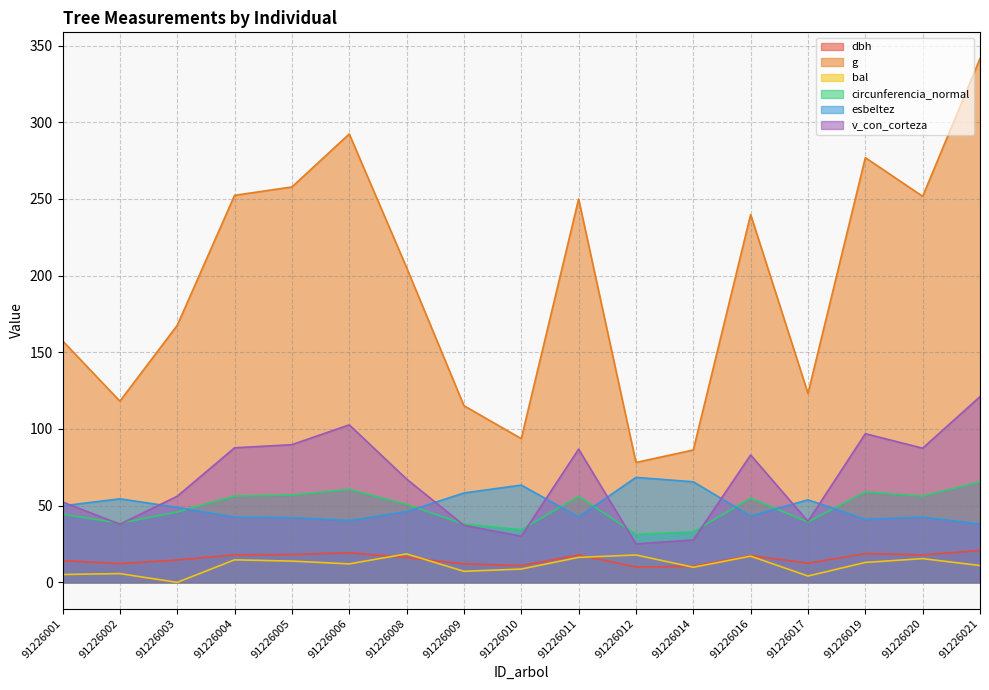

In bal, how many points are lower than both neighbors (excluding endpoints)?

5